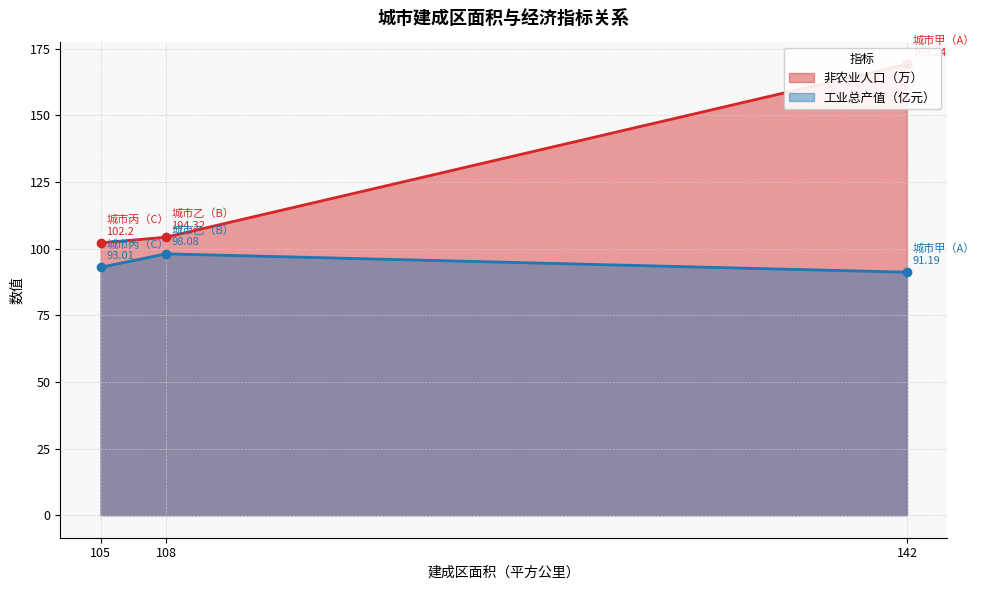

True or false: 工业总产值（亿元） has a value of 93.0 at 城市丙（C）.

True